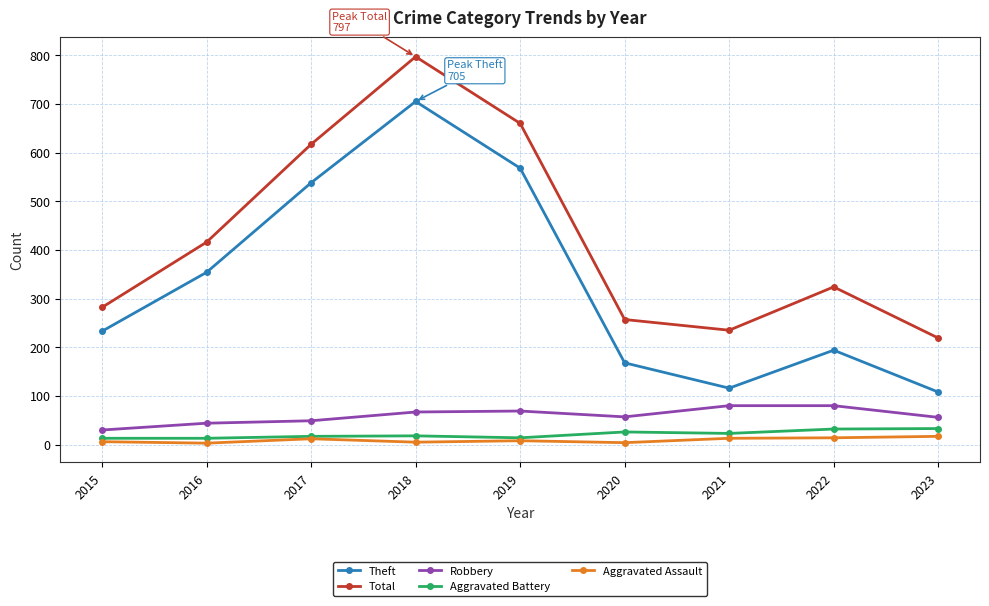

What is the sum of all Theft values?

2984